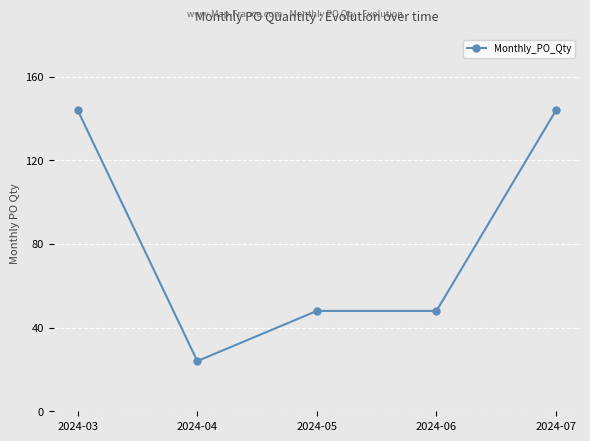

Reading right to left, what are all the values shown in this chart?

144	48	48	24	144